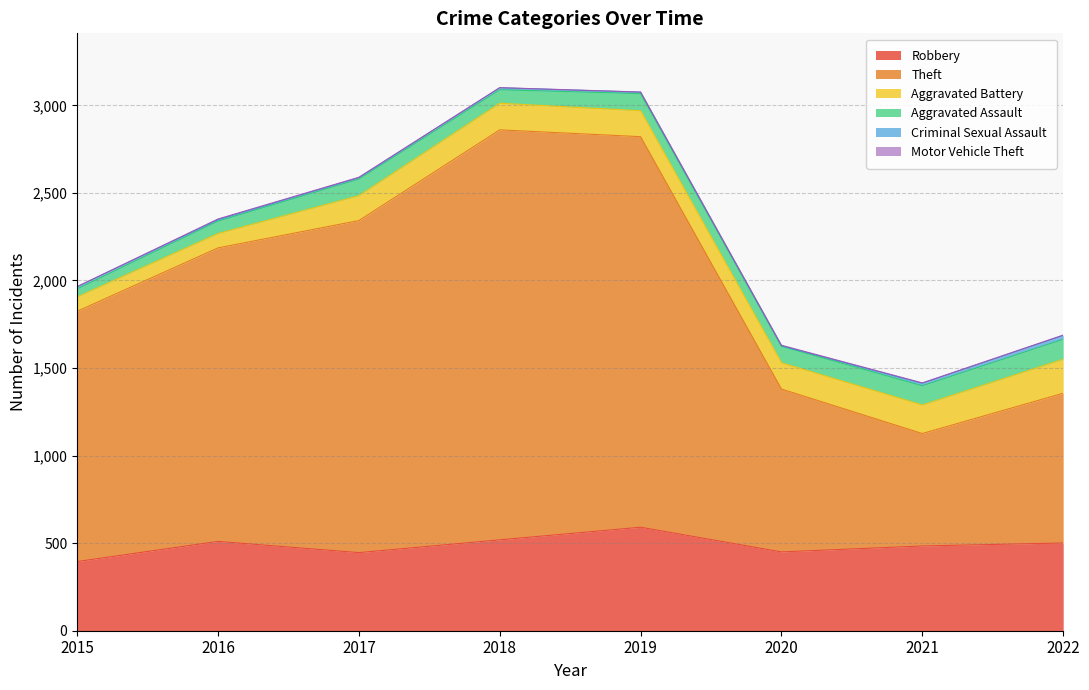

What is the maximum value shown in the chart?

2341